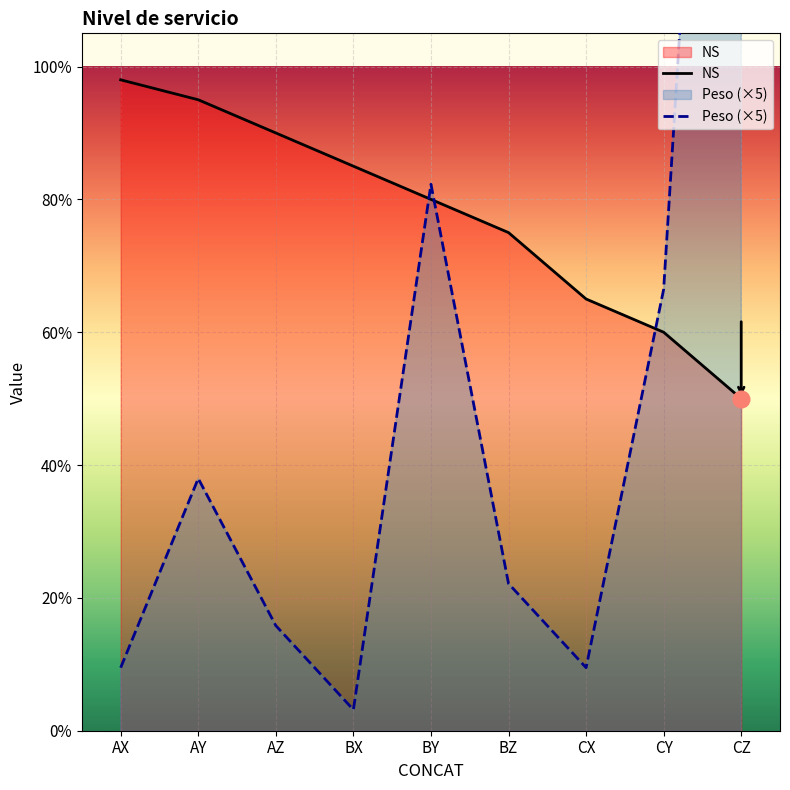

Which series changed the most between AX and CZ?

Peso (×5)